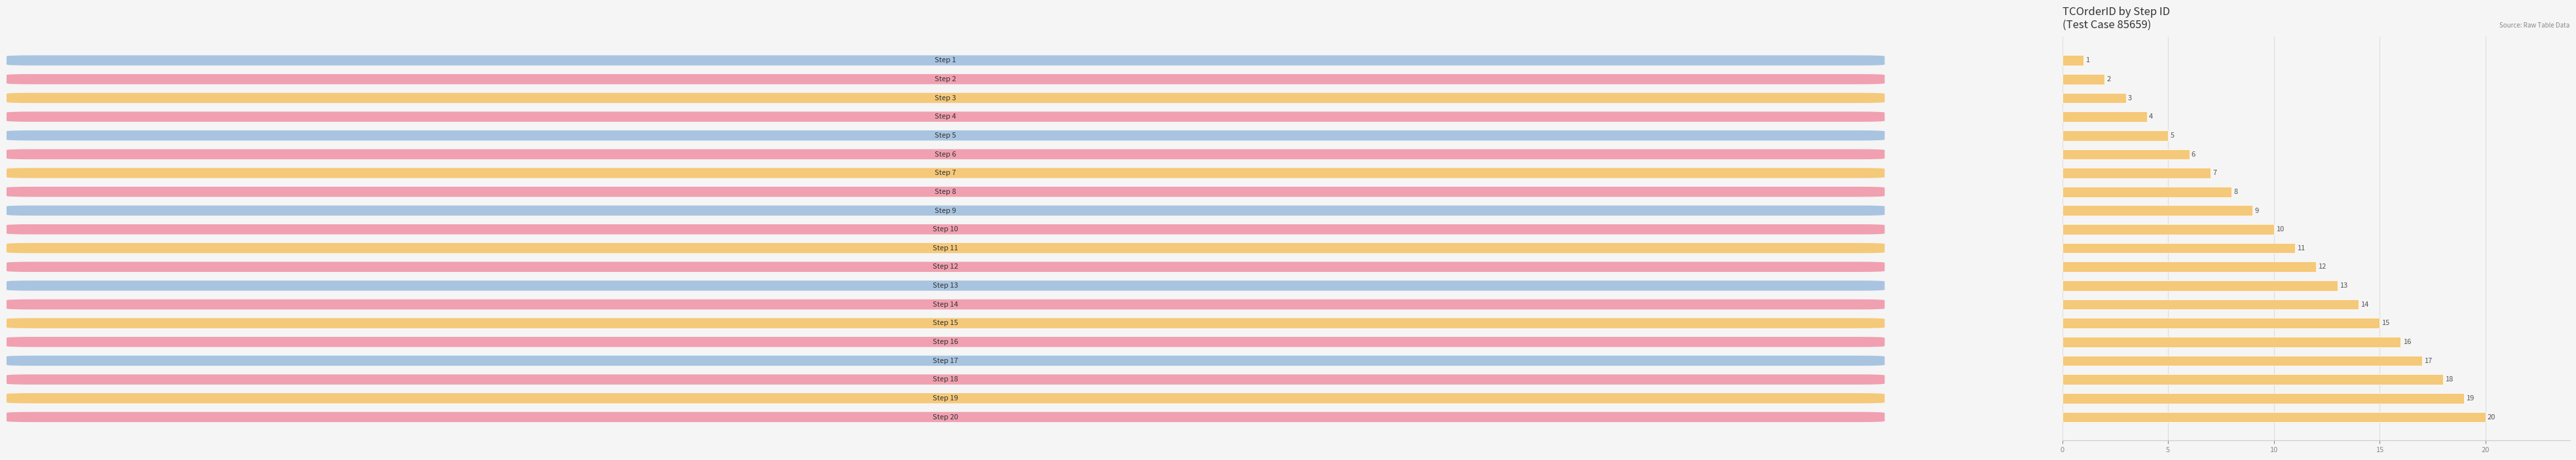

What is the difference between the maximum and minimum values?

19